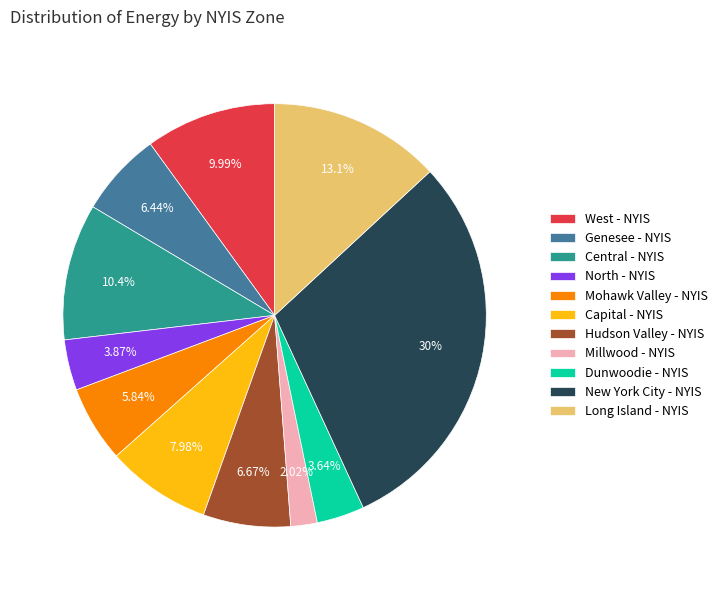

Is it true that West - NYIS is 10% of the pie?

True